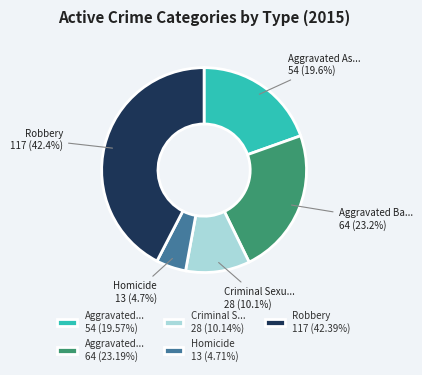

Is there any slice that represents more than half of the pie?

No